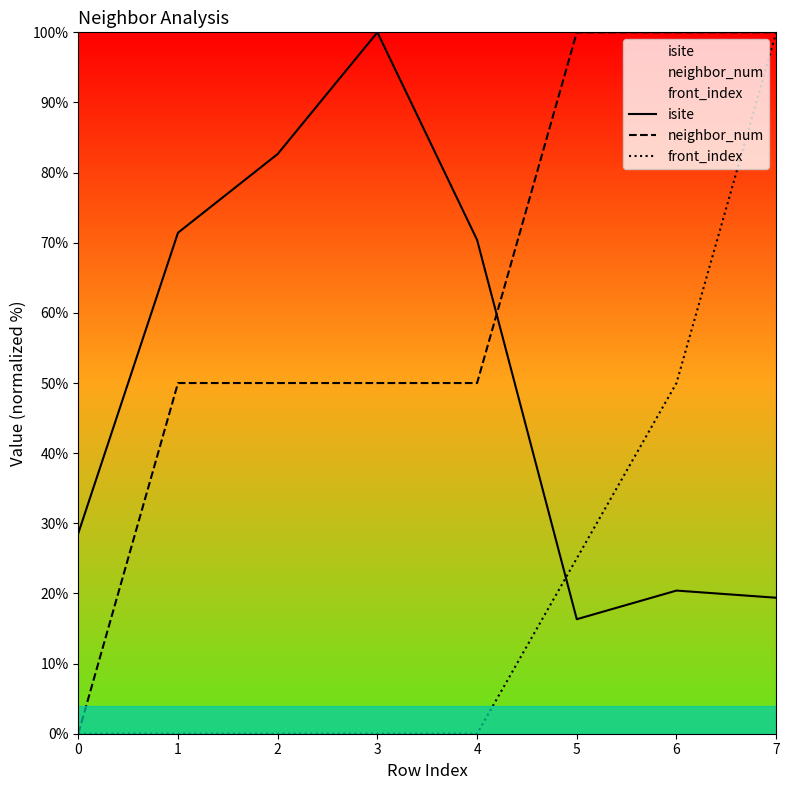

Which series has the widest spread of values?

neighbor_num